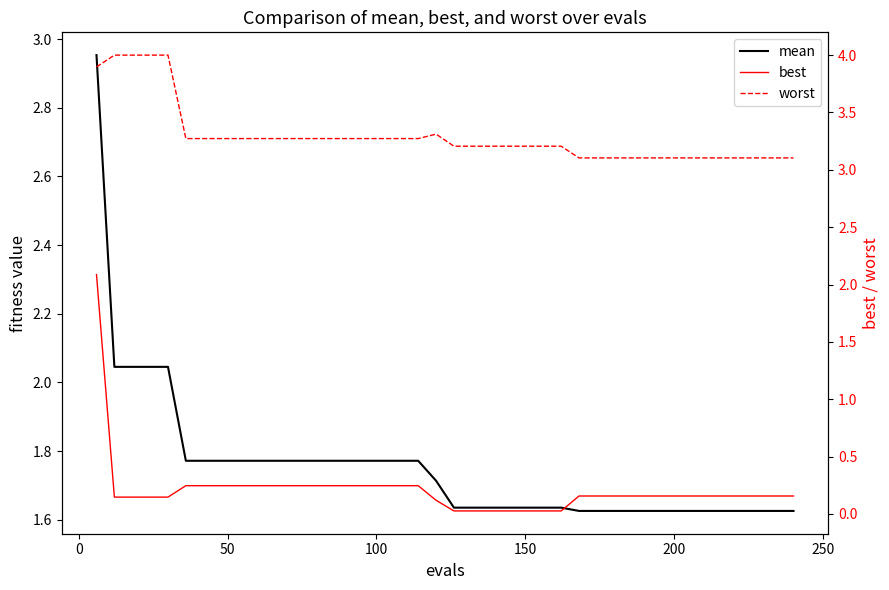

The best series shows 0.4 at 8. True or false?

False